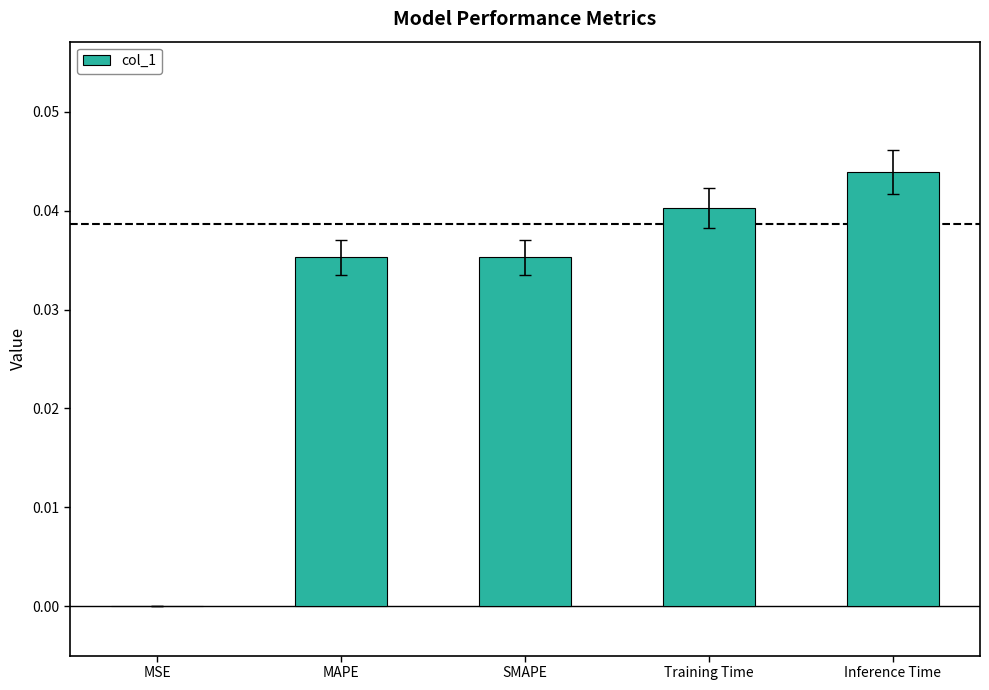

True or false: the data shows 0.0 at MAPE.

True